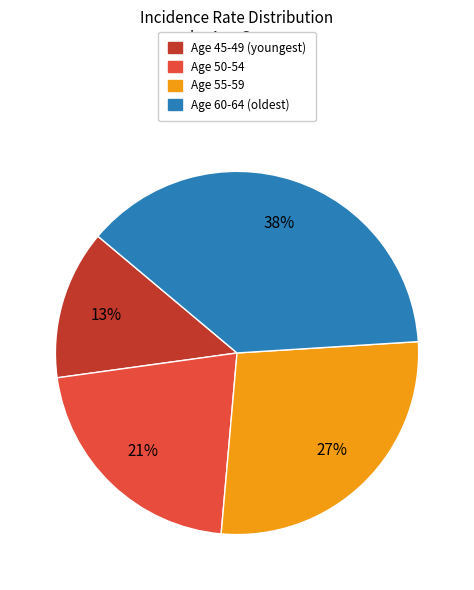

Is there any slice that represents more than half of the pie?

No